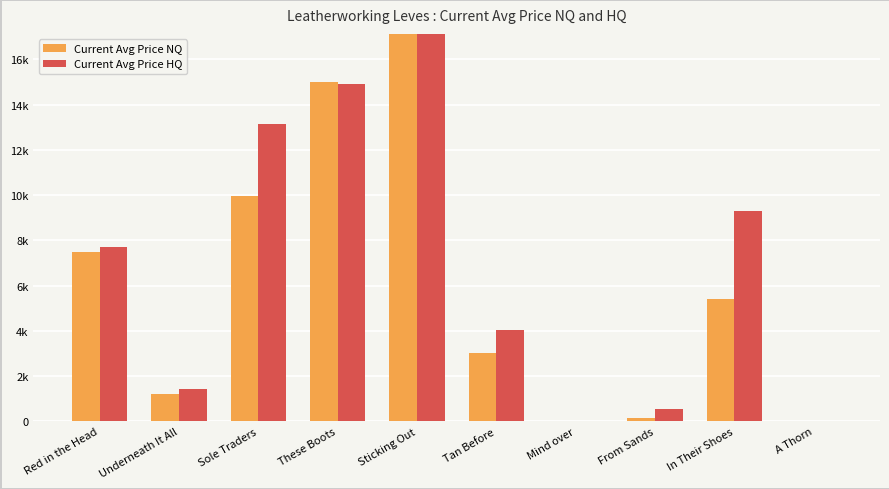

What is the total value across all series at Tan Before?

7077